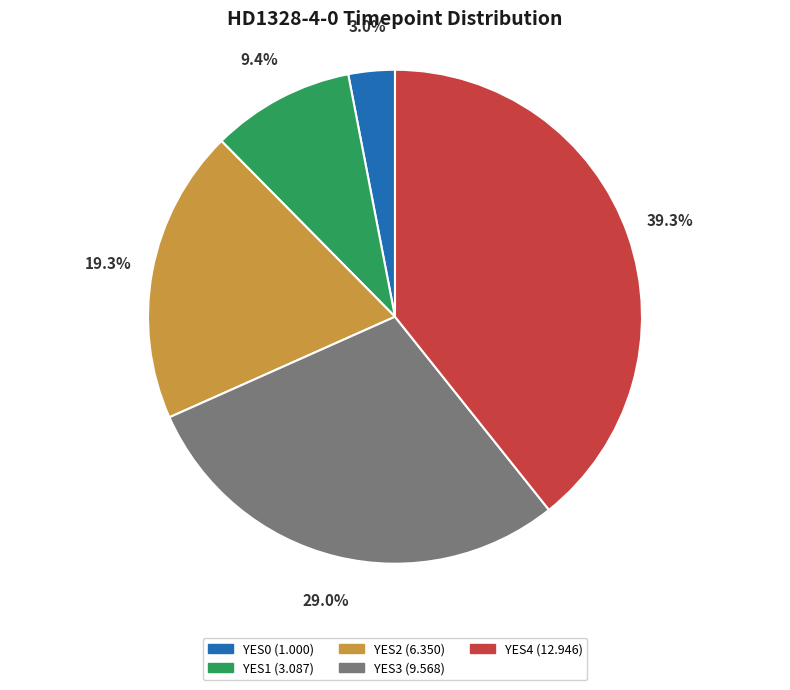

Is it true that YES1 is 2% of the pie?

False